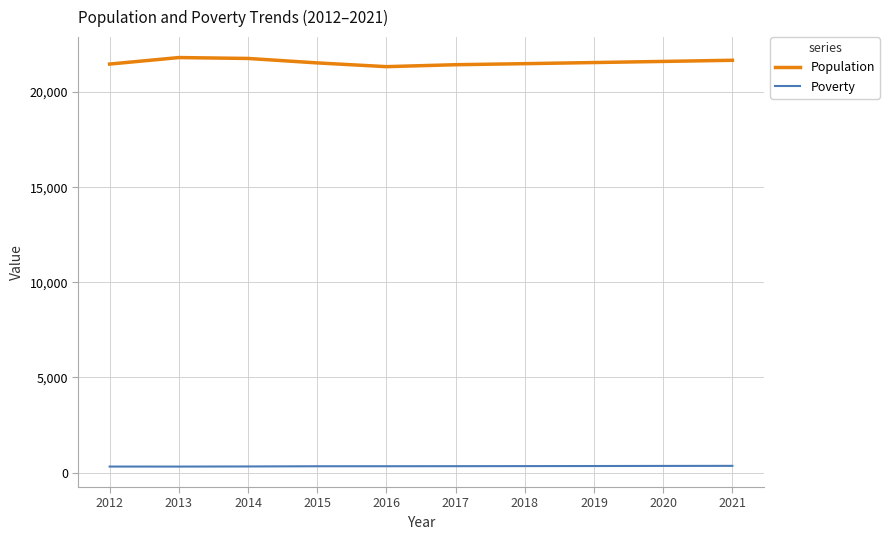

What is the greatest value displayed?

21812